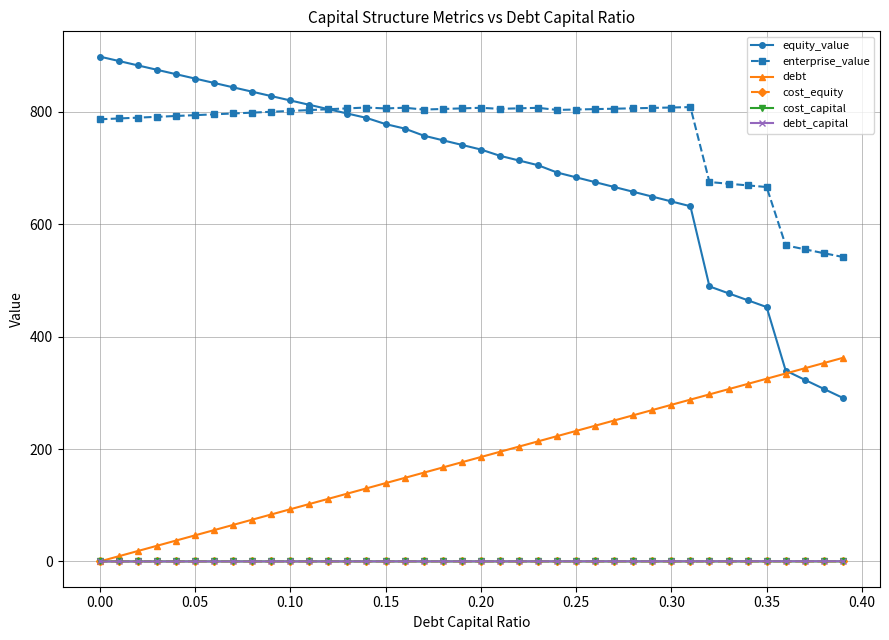

What is the maximum value shown in the chart?

898.5